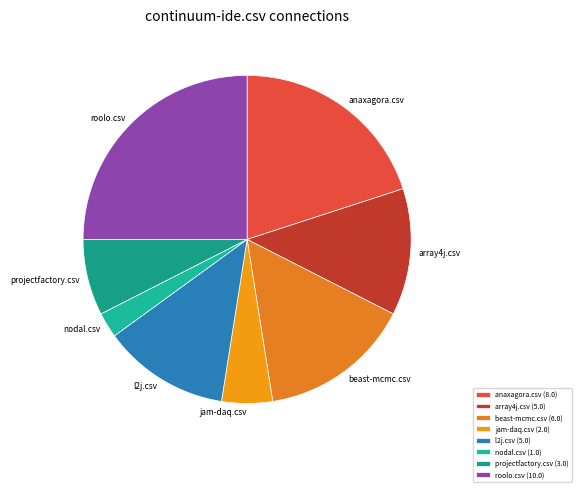

Is there a majority slice in this chart?

No